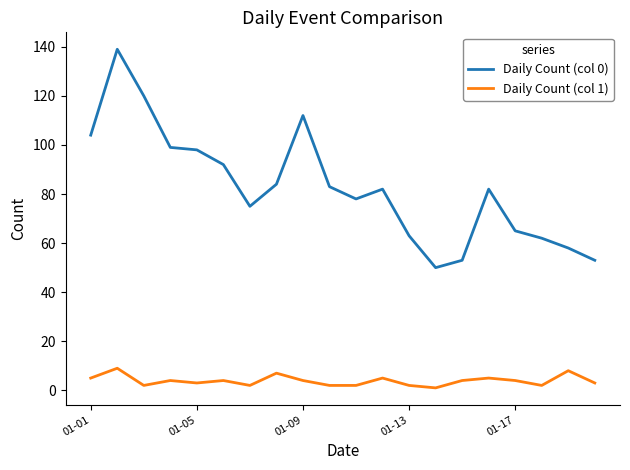

True or false: Daily Count (col 0) and Daily Count (col 1) intersect in this chart.

False